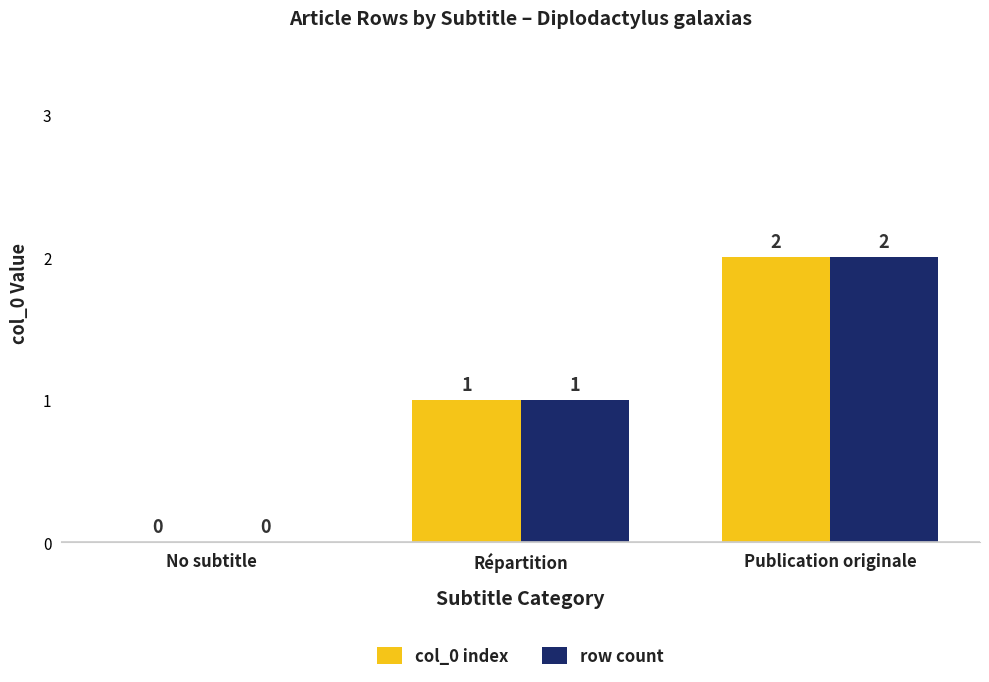

Which category has the highest value across all series?

Publication originale